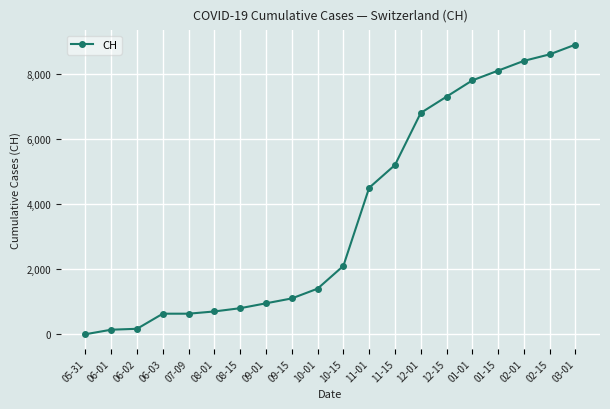

What is the ratio of the value at 10-15 to the value at 06-03?

3.3